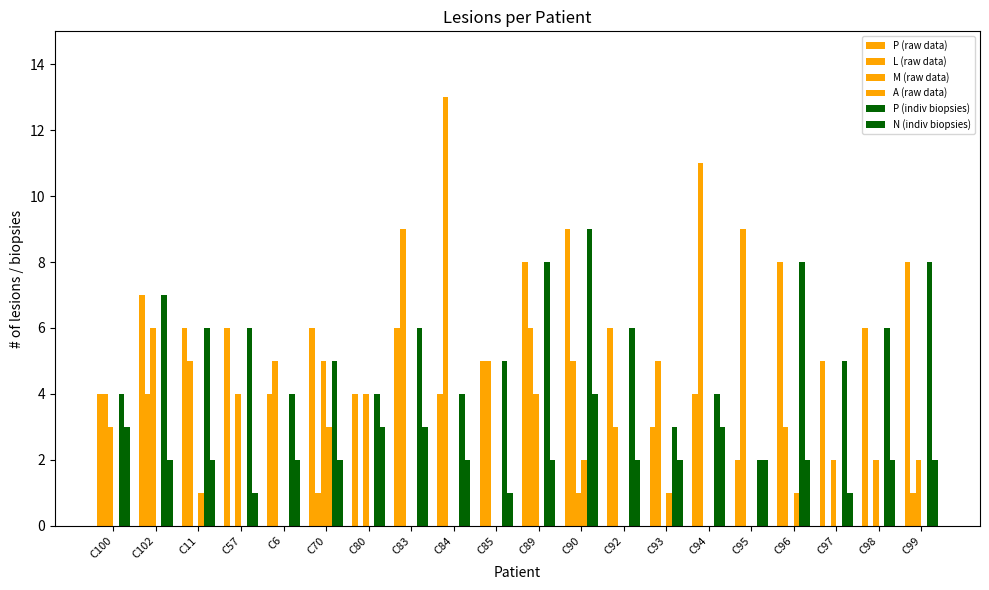

Count the number of categories in the chart.

20